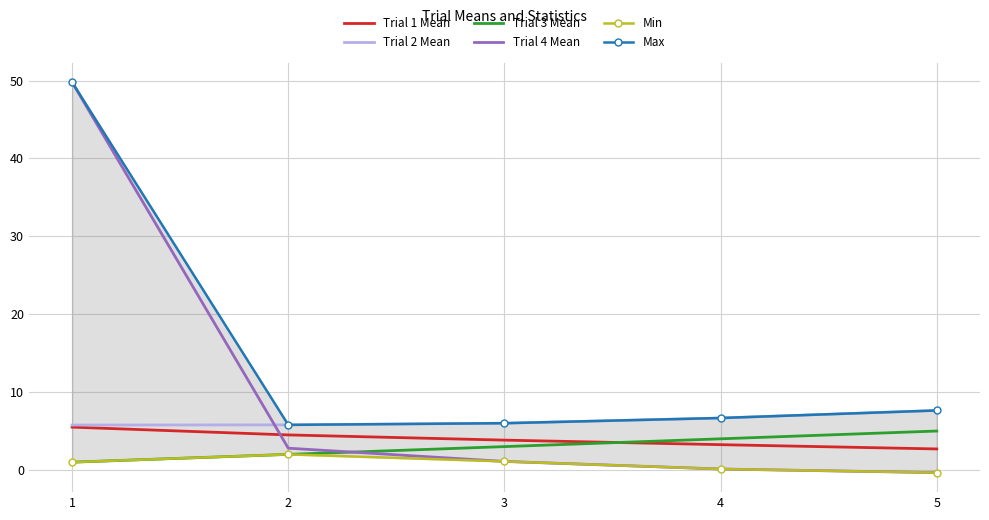

Rank the series by their maximum value, from lowest to highest.

Min, Trial 3 Mean, Trial 1 Mean, Trial 2 Mean, Trial 4 Mean, Max